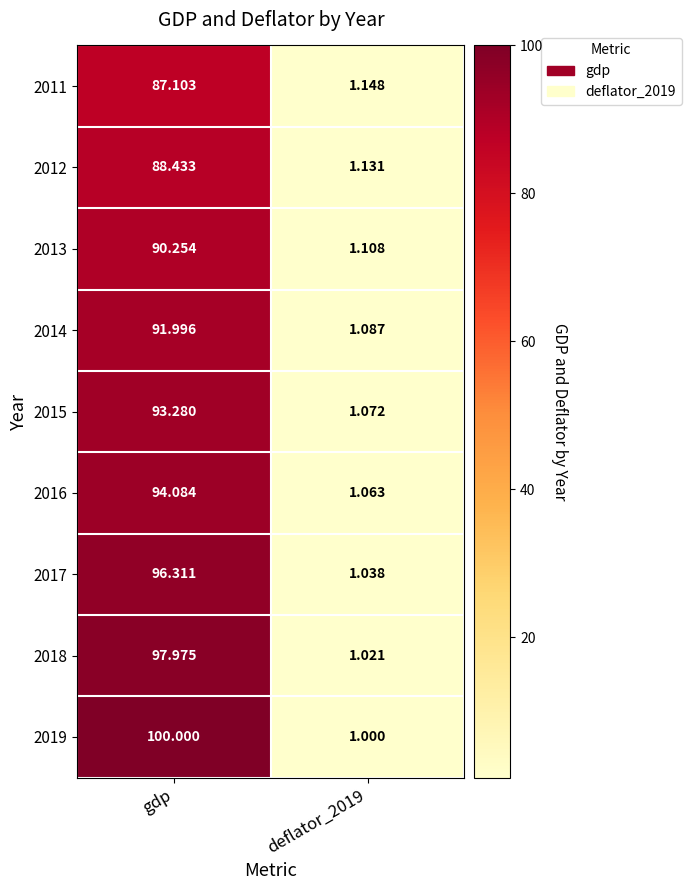

At which label does 2014 reach its peak?

gdp